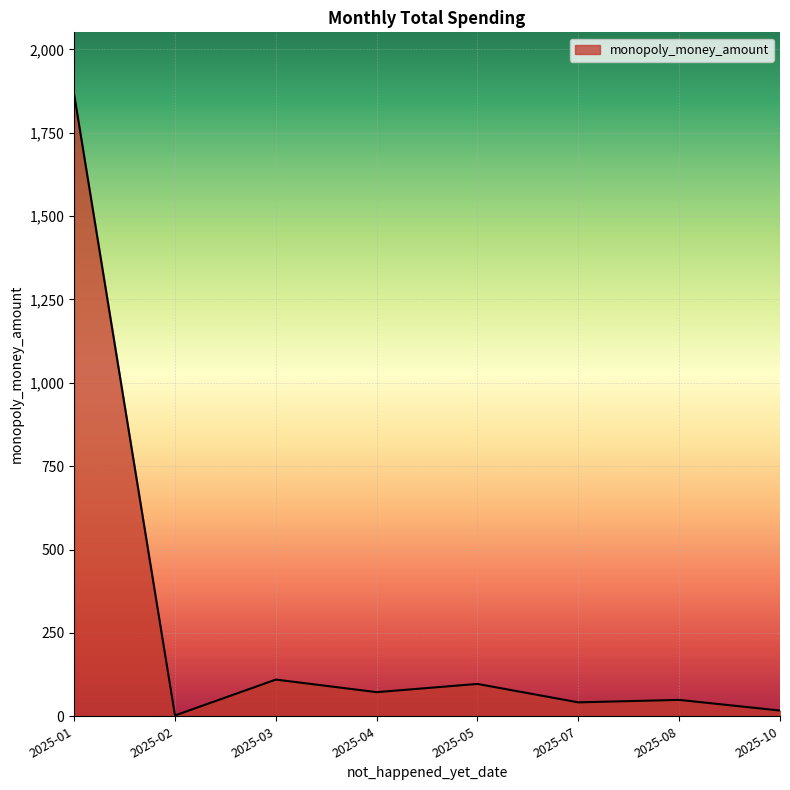

Which has a higher value, 2025-08 or 2025-05?

2025-05